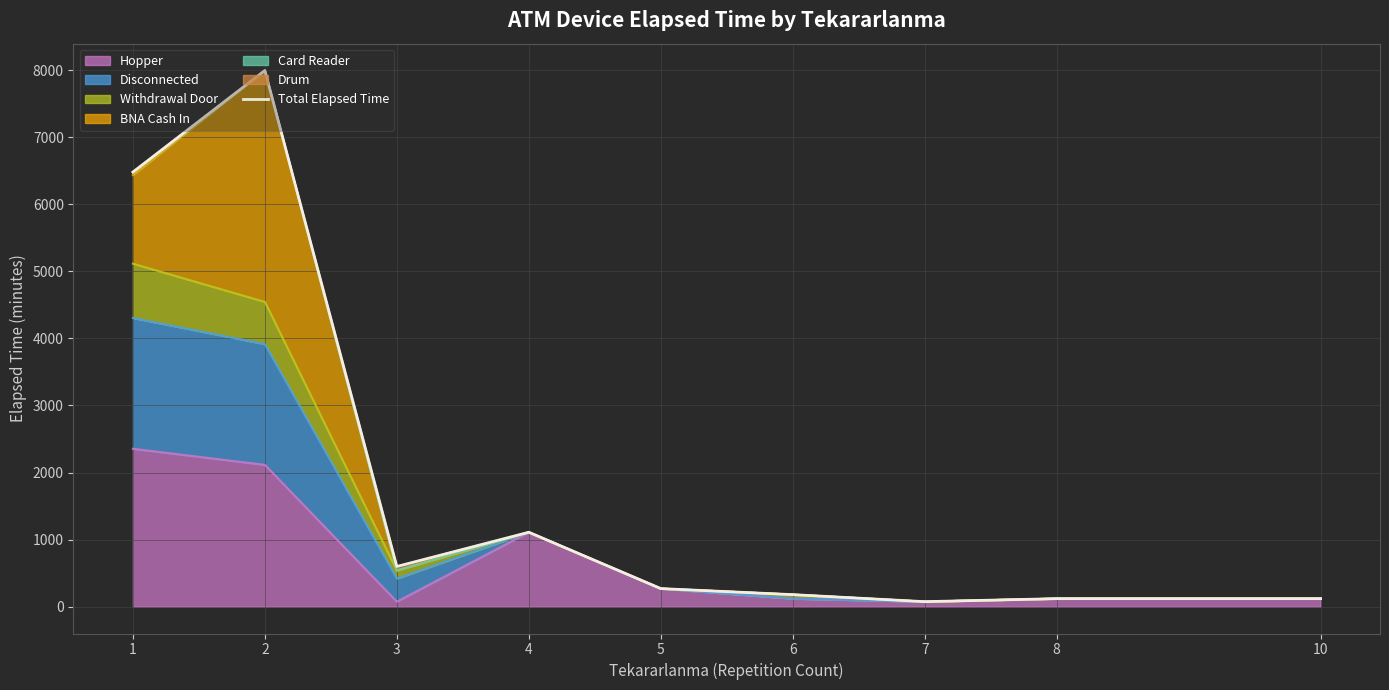

Which has a higher value, 10 or 1?

1